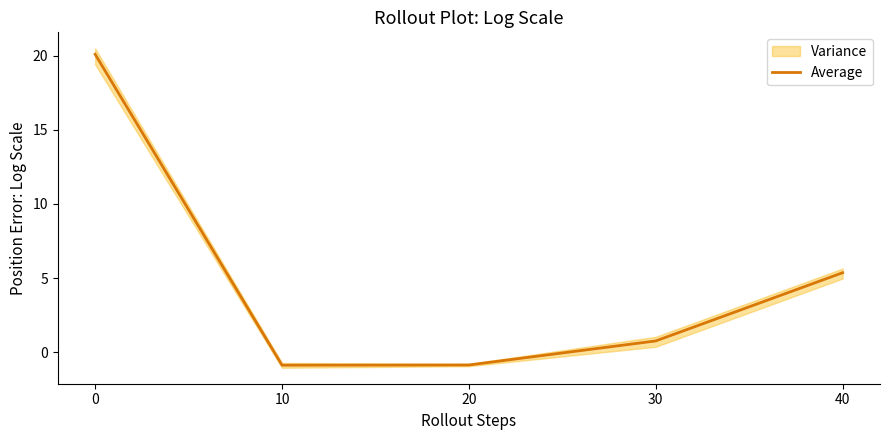

How many values are below 0?

2